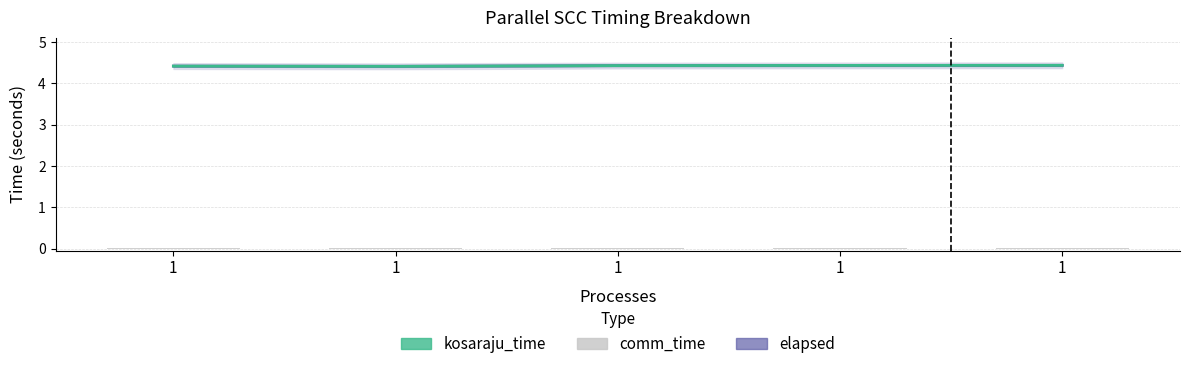

What is the spread (max minus min) of values at 1?

4.4